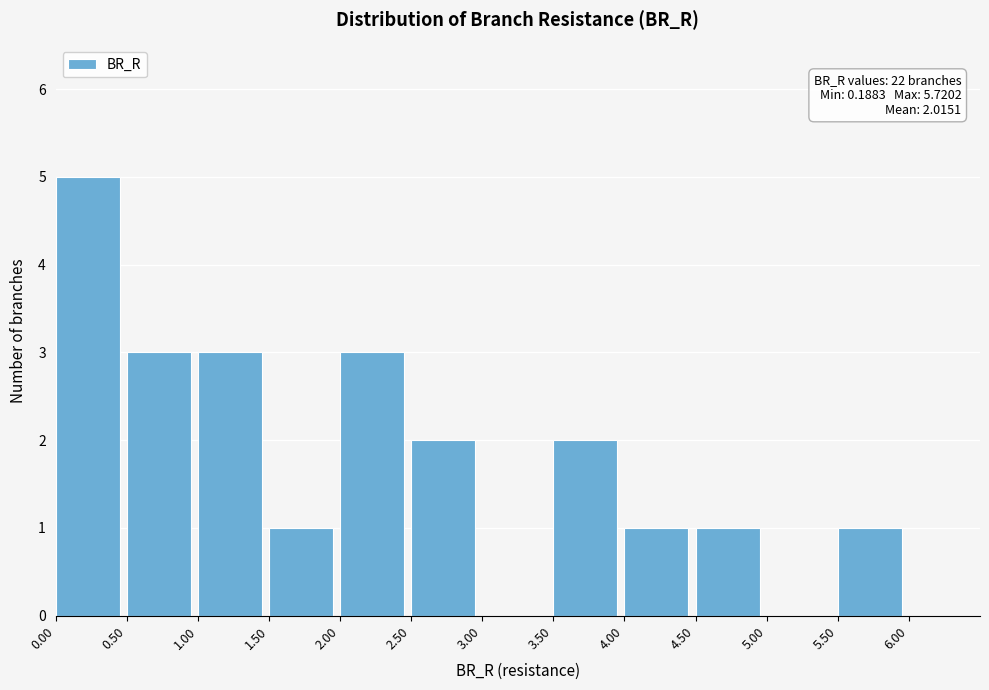

Which range on the x-axis has the tallest bar?

0.0 to 0.5